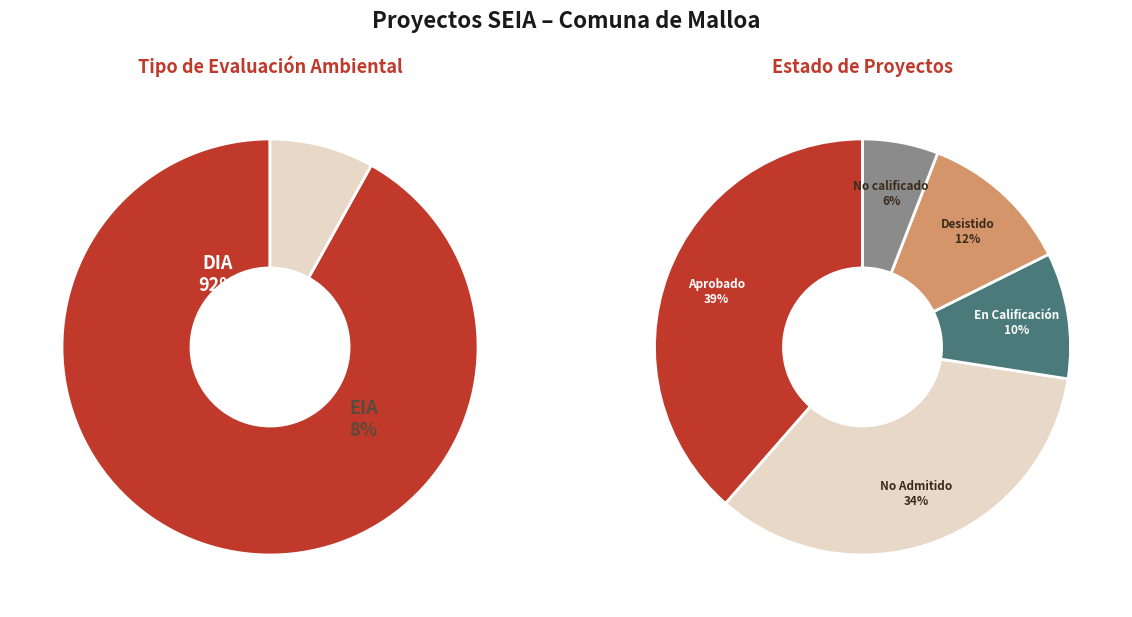

Count the number of slices in the pie.

2